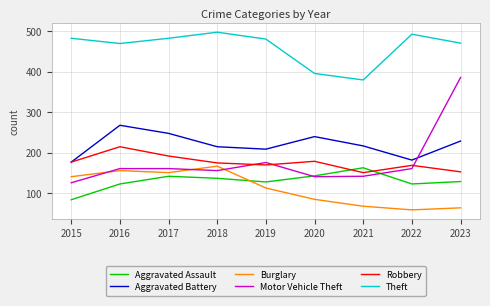

Between which two adjacent categories do Burglary and Aggravated Assault first intersect?

2018 and 2019